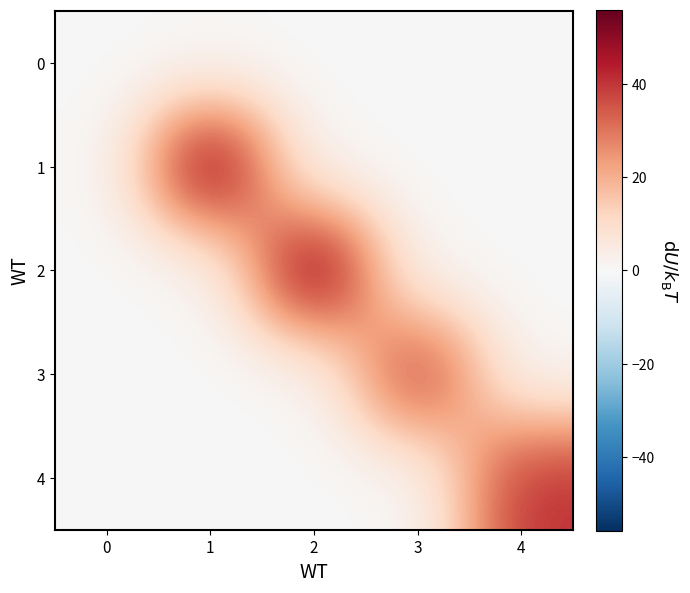

Between 3 and 2, which is larger?

3